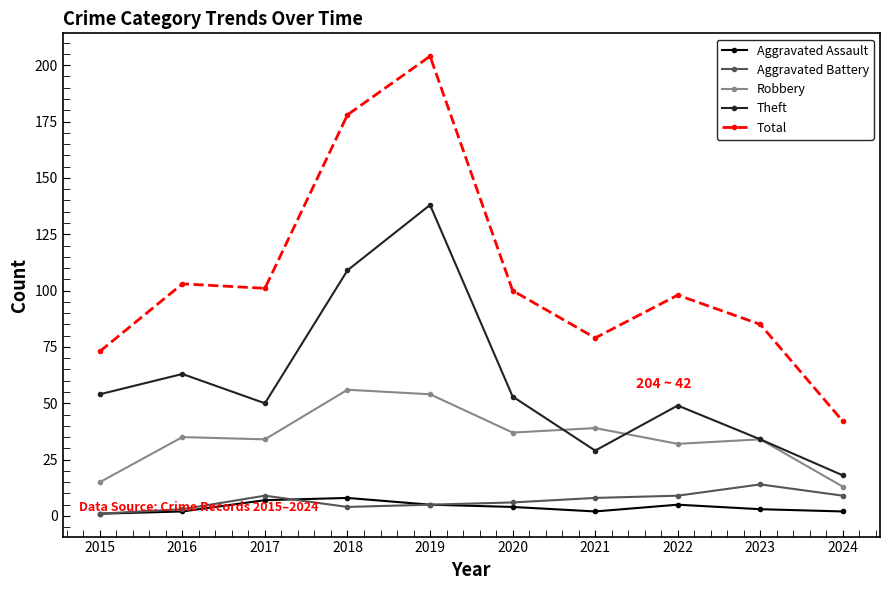

Which series has the widest spread of values?

Total